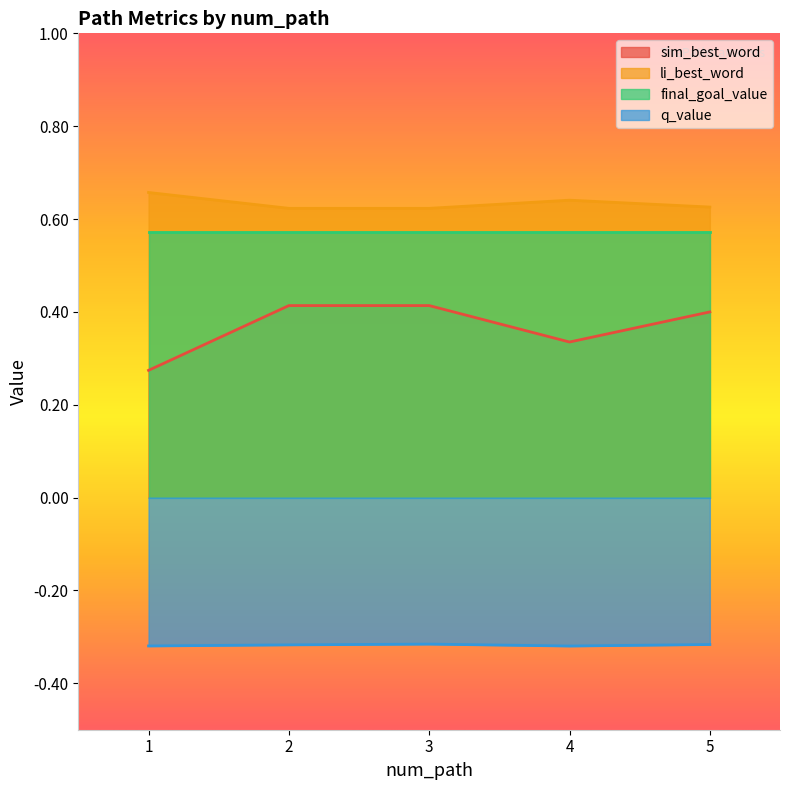

Which series changed the most between 1 and 5?

sim_best_word